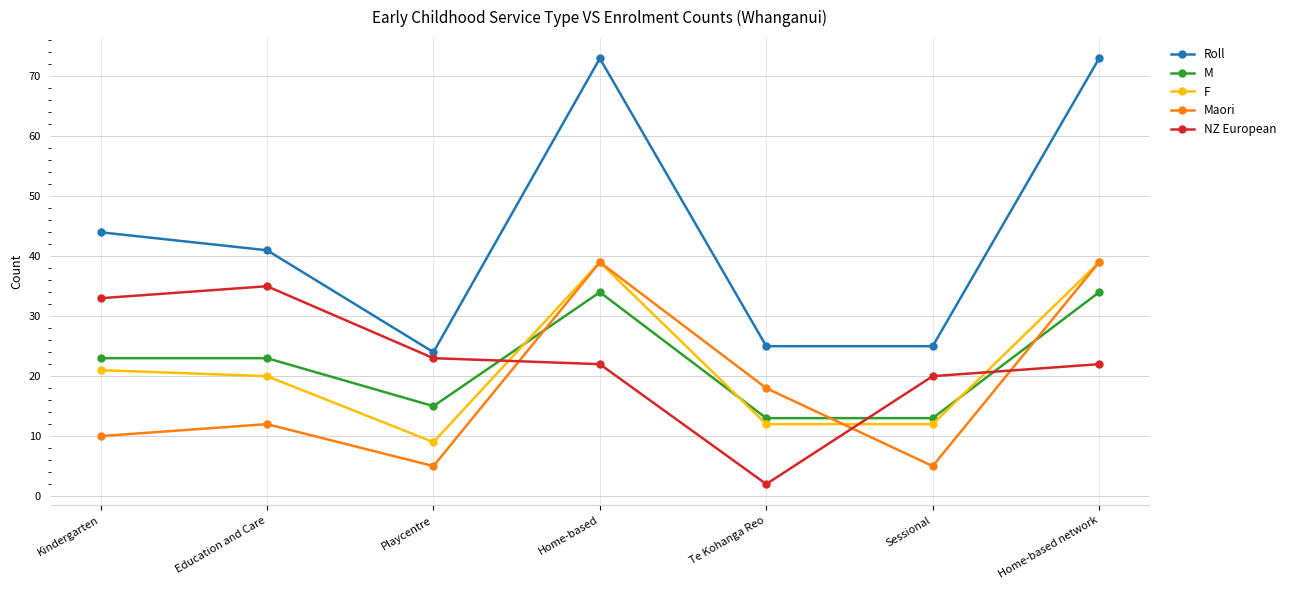

How many series are shown in this chart?

5